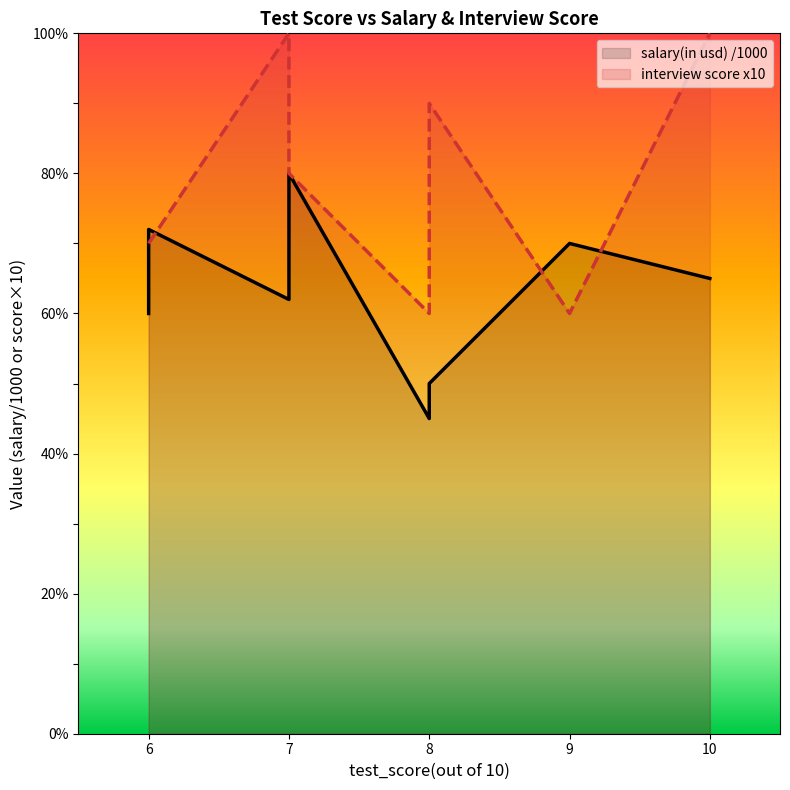

Between 7 and 8, which is larger?

7